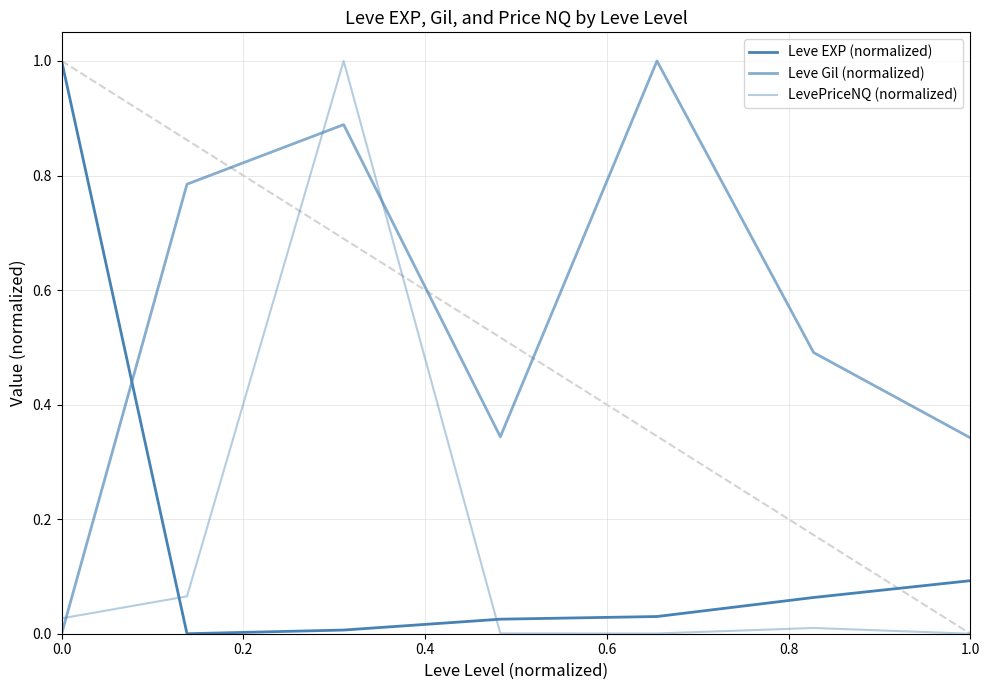

What is the highest value of the Leve EXP (normalized) series?

1.0